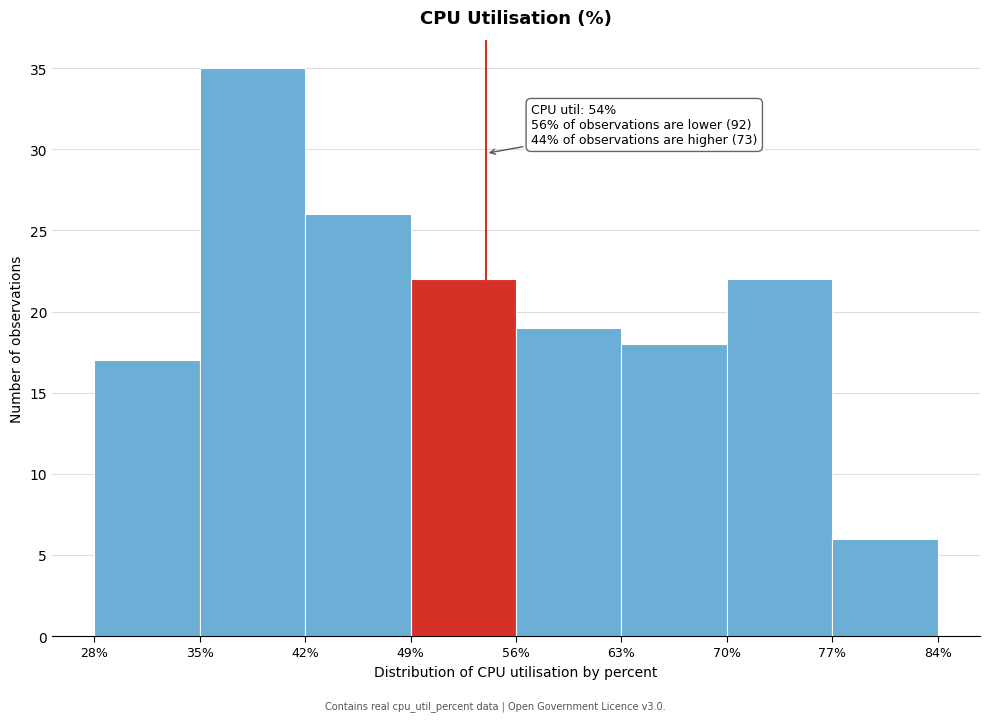

Which range on the x-axis has the tallest bar?

35% to 42%